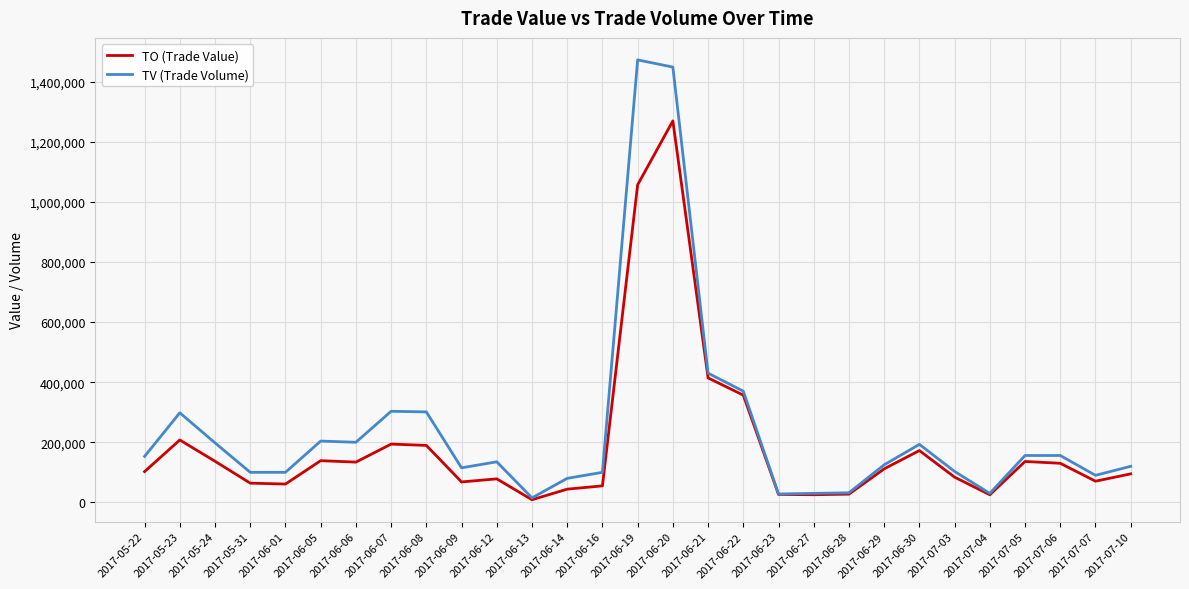

True or false: TO (Trade Value) has more than 2 points higher than both neighbors.

True